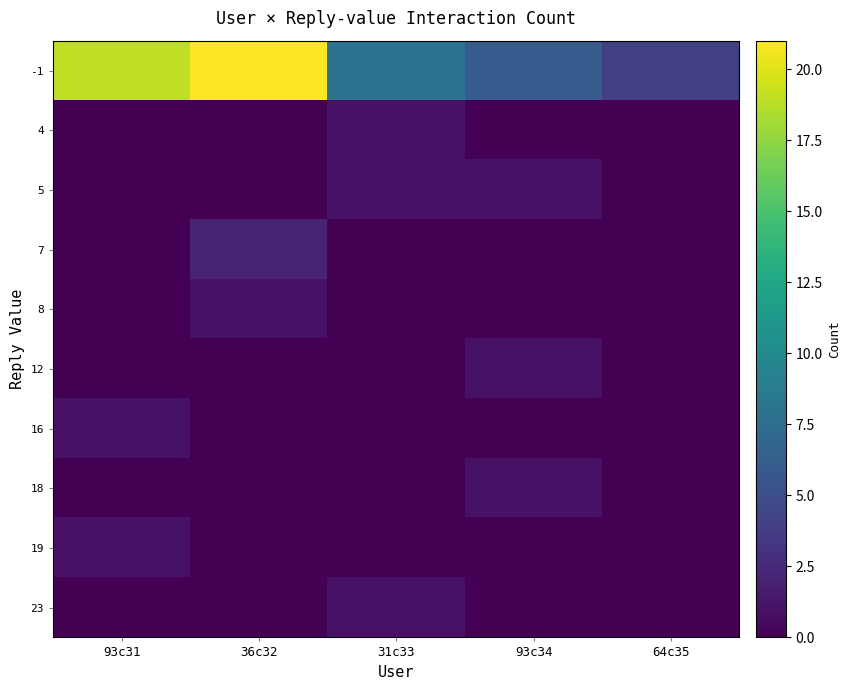

Reading left to right, transcribe all the data shown in this chart.

-1: 93c31=19	36c32=21	31c33=8	93c34=6	64c35=4
4: 93c31=0	36c32=0	31c33=1	93c34=0	64c35=0
5: 93c31=0	36c32=0	31c33=1	93c34=1	64c35=0
7: 93c31=0	36c32=2	31c33=0	93c34=0	64c35=0
8: 93c31=0	36c32=1	31c33=0	93c34=0	64c35=0
12: 93c31=0	36c32=0	31c33=0	93c34=1	64c35=0
16: 93c31=1	36c32=0	31c33=0	93c34=0	64c35=0
18: 93c31=0	36c32=0	31c33=0	93c34=1	64c35=0
19: 93c31=1	36c32=0	31c33=0	93c34=0	64c35=0
23: 93c31=0	36c32=0	31c33=1	93c34=0	64c35=0